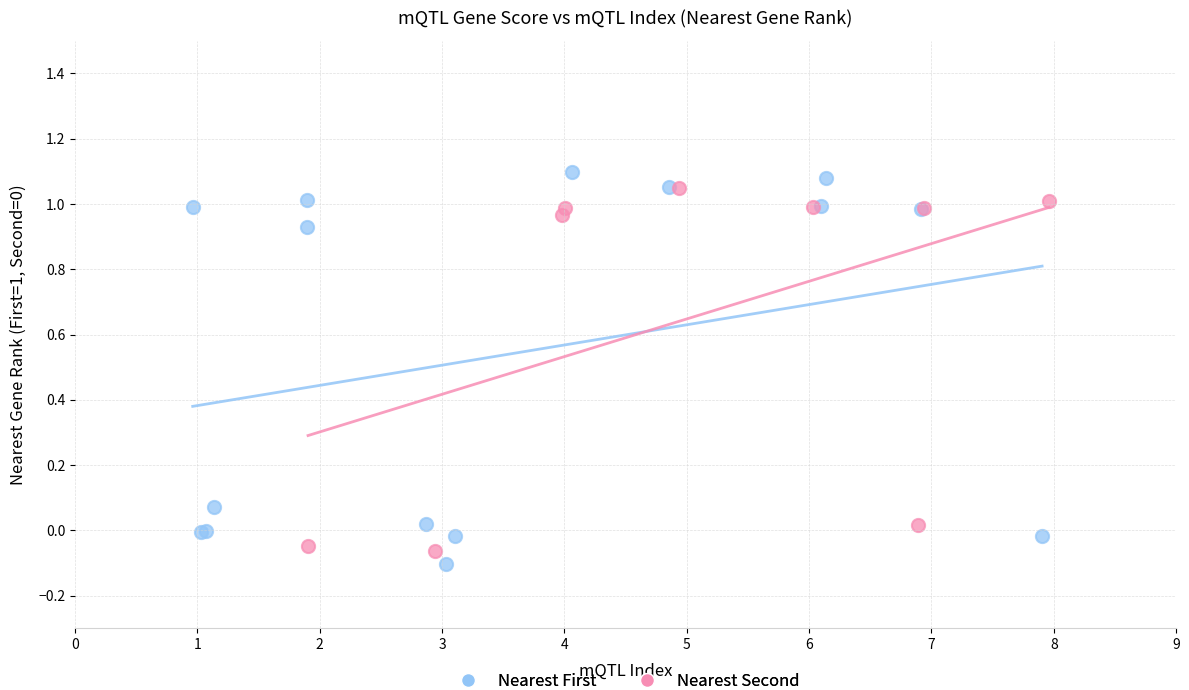

What are all the series names shown in the legend?

Nearest First, Nearest Second